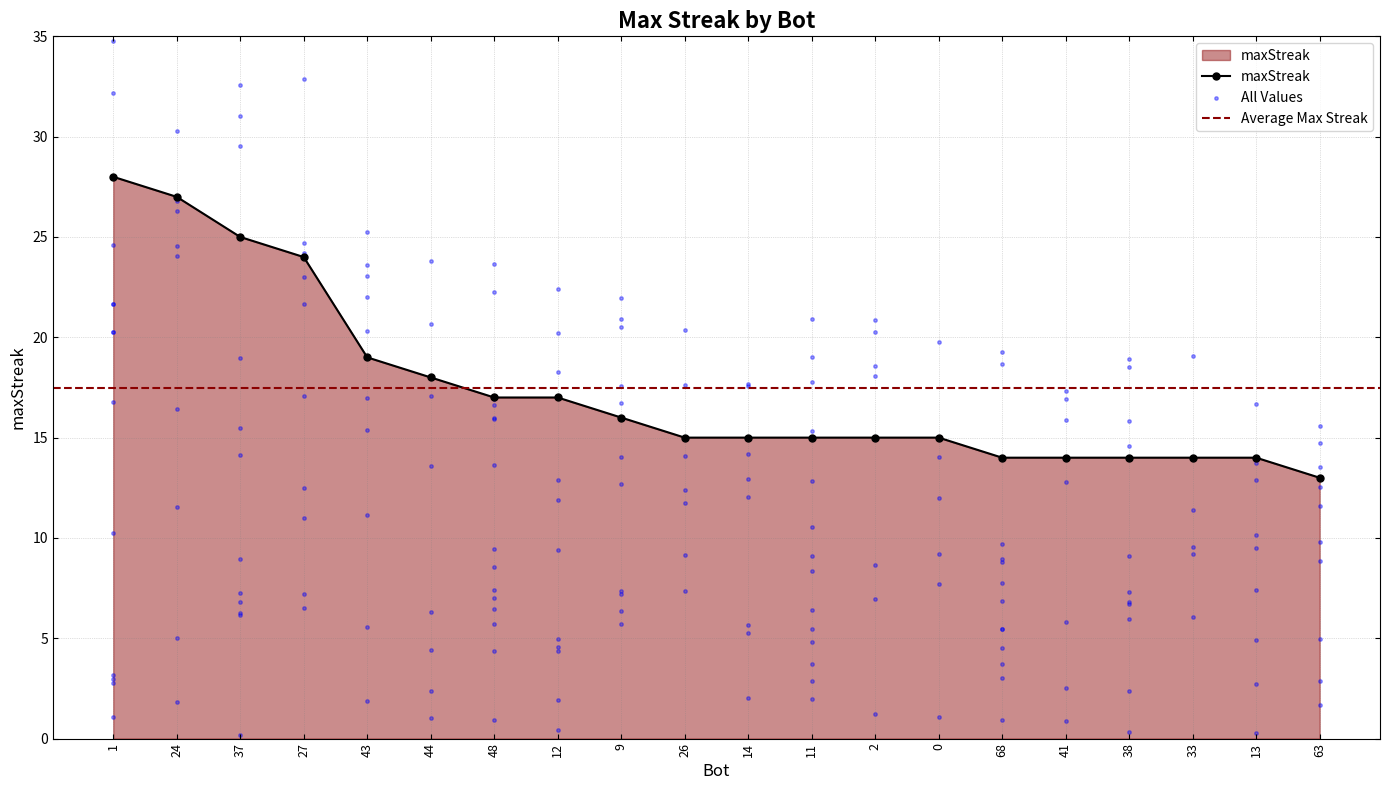

What is the ratio of the value at 48 to the value at 63?

1.3